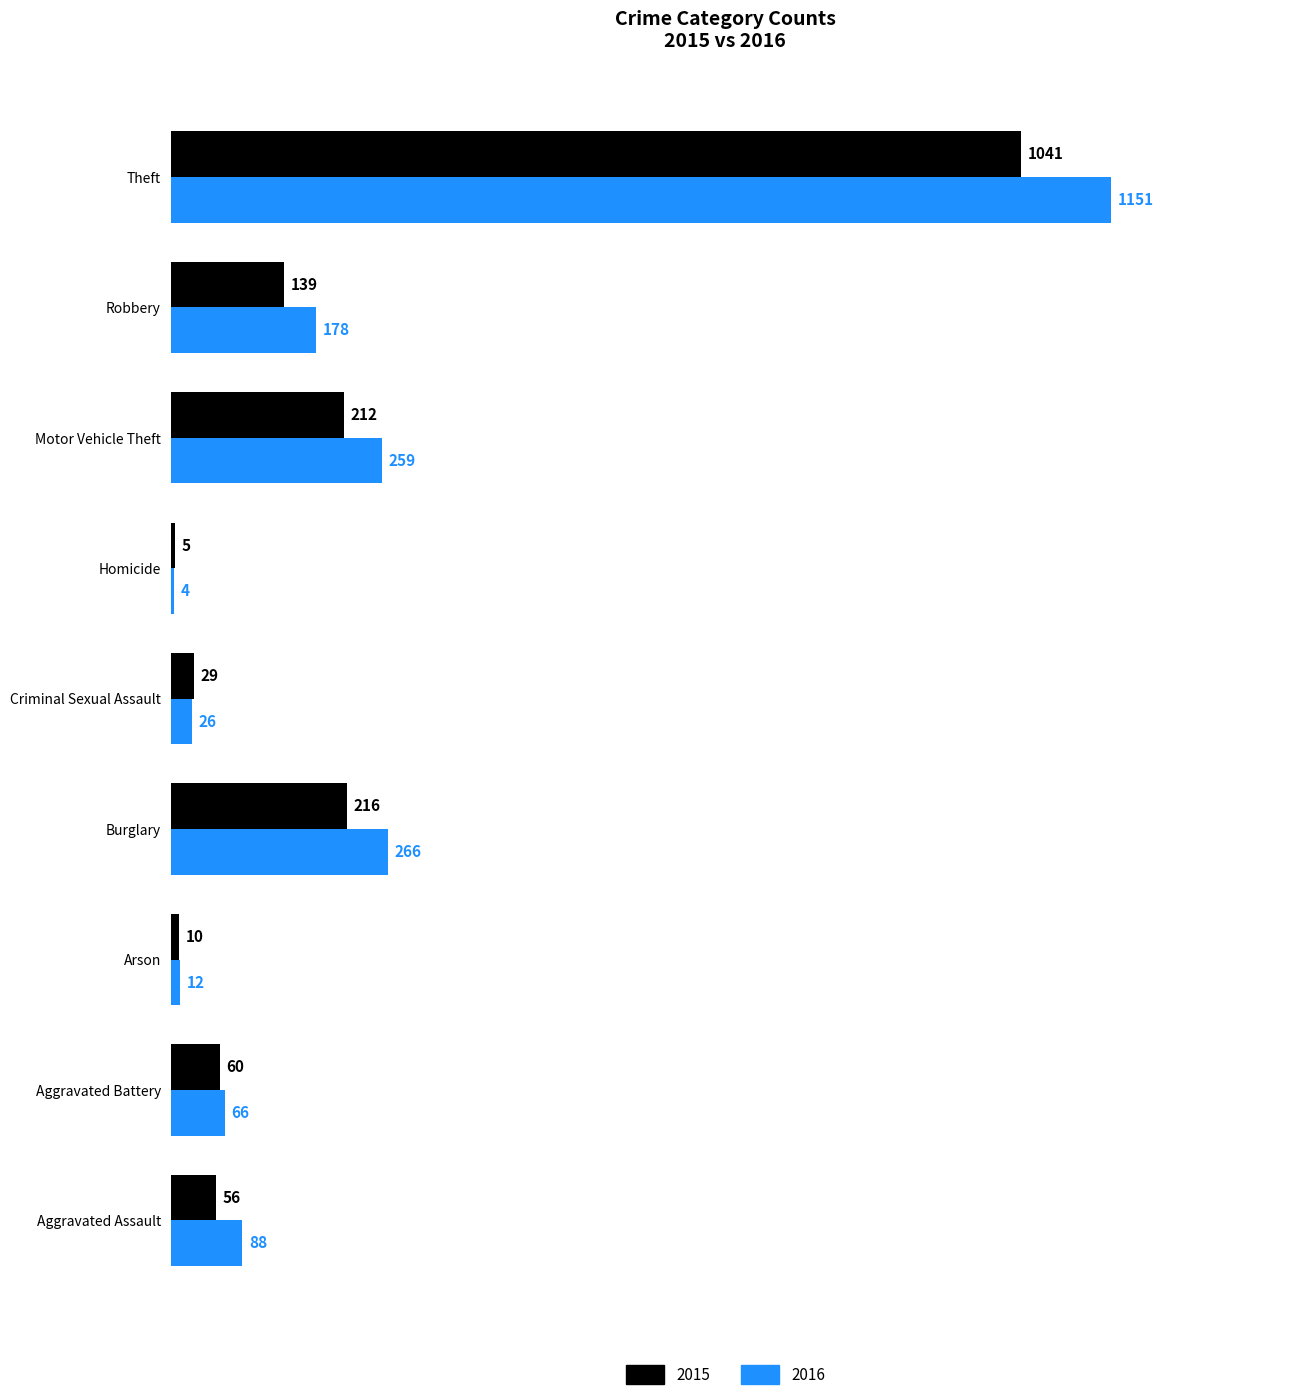

What is the highest value of the 2016 series?

1151